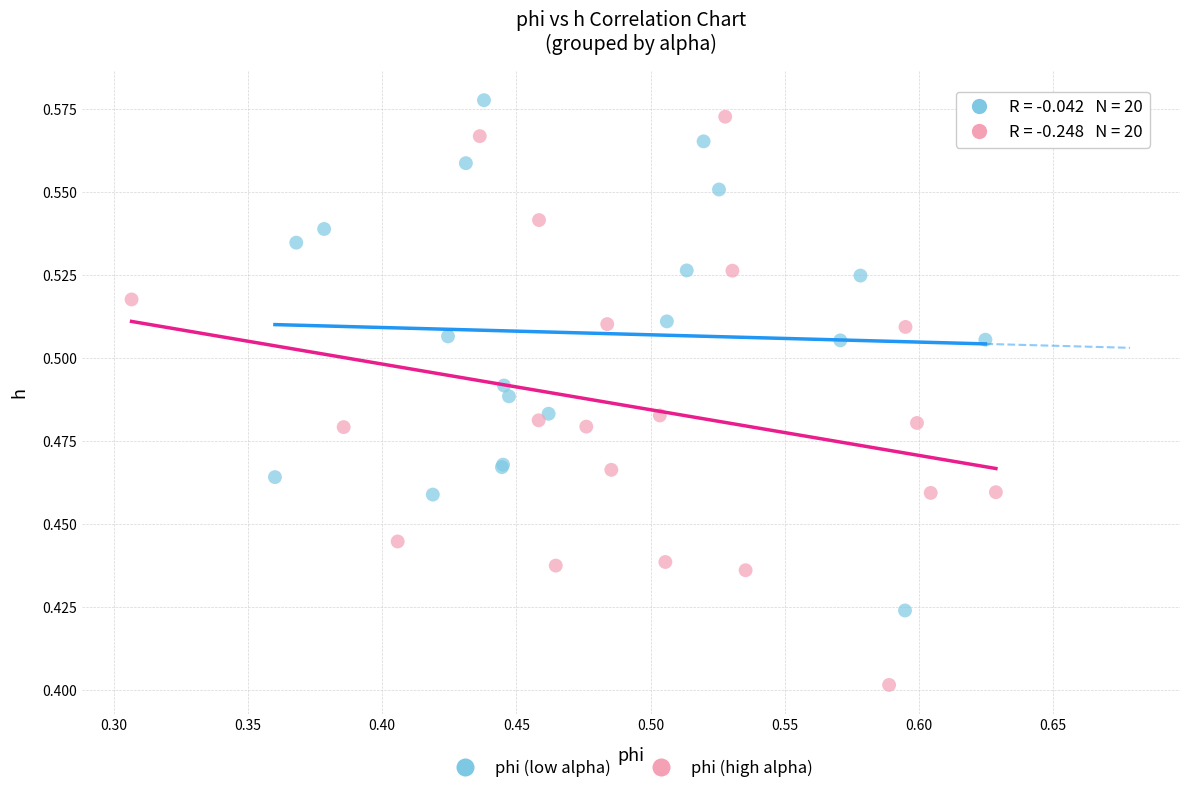

Which series has the largest Y range (max minus min)?

phi (high alpha)